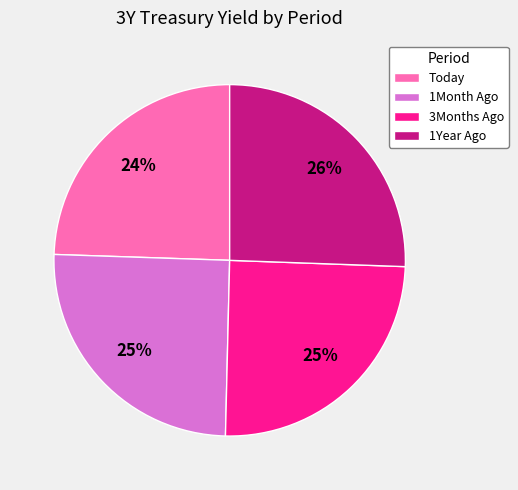

The 1Month Ago slice represents 34% of the pie. True or false?

False